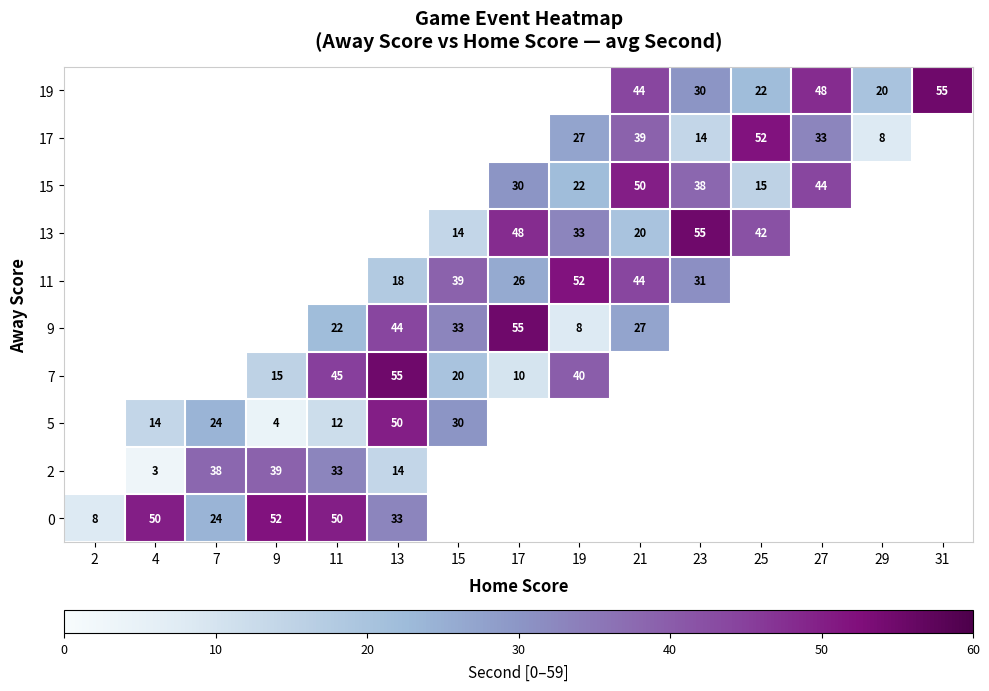

True or false: 17 has a value of 23.1 at 25.

False